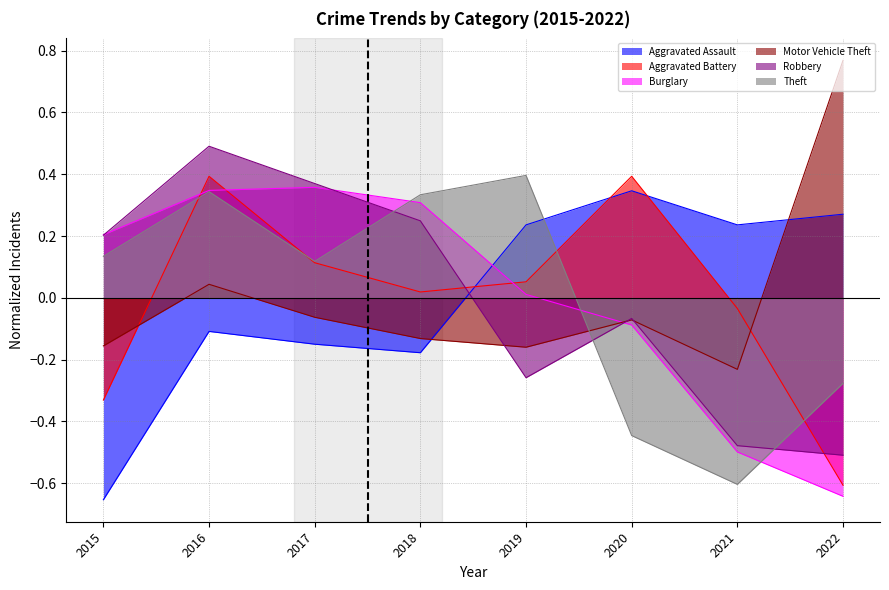

What is the maximum value for Aggravated Battery?

0.4